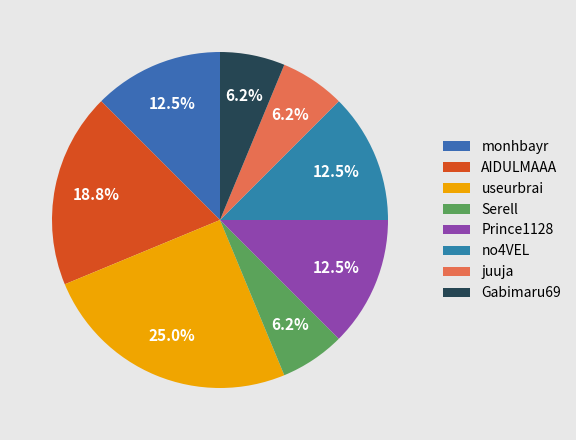

Between no4VEL and useurbrai, which is larger?

useurbrai